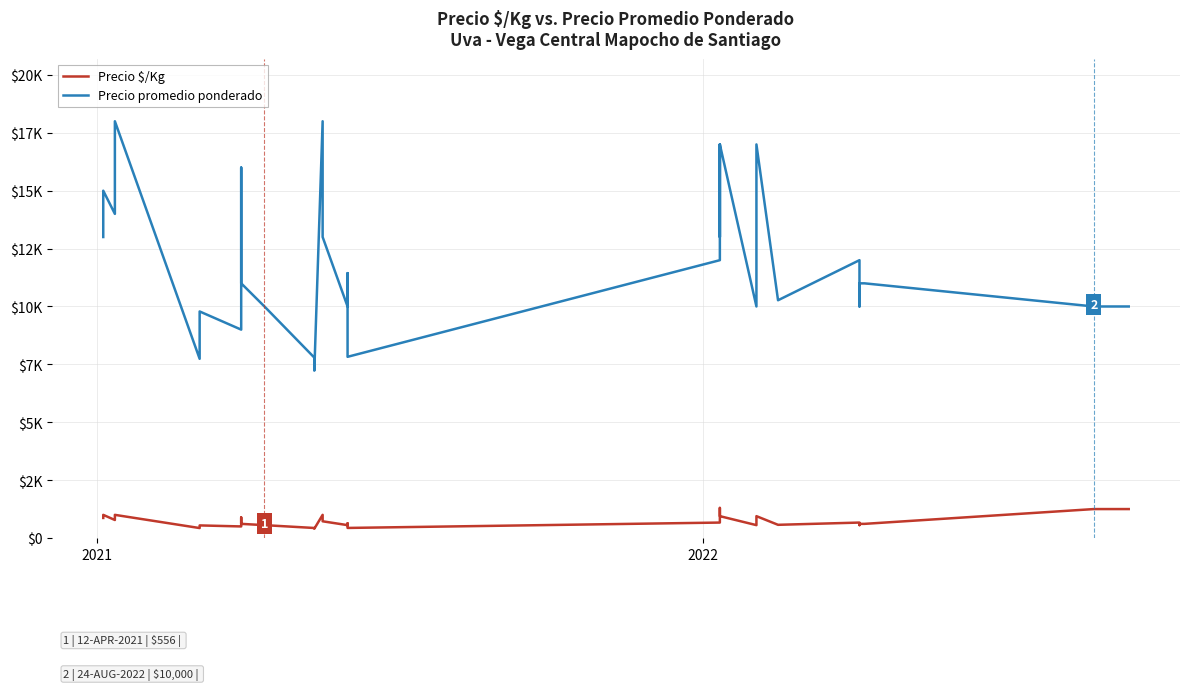

Reading left to right, what are all the values shown in this chart?

Precio $/Kg: 867	938	1000	778	889	1000	430	531	544	500	529	889	611	556	433	431	402	1000	722	556	636	435	667	944	1300	944	556	556	944	570	667	556	611	611	611	1250	1250	1250	1250	1250
Precio promedio ponderado: 13000	15000	15000	14000	16000	18000	7740	9556	9785	9000	9526	16000	11000	10000	7792	7766	7228	18000	13000	10000	11440	7826	12000	17000	13000	17000	10000	10000	17000	10269	12000	10000	11000	11000	11000	10000	10000	10000	10000	10000